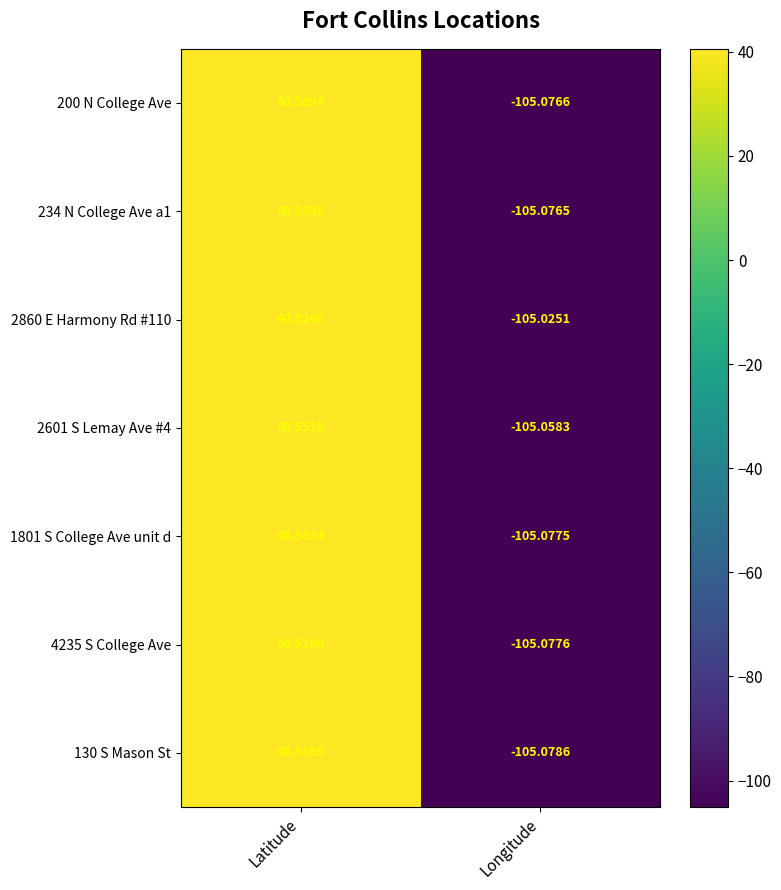

Rank the series by their maximum value, from lowest to highest.

2860 E Harmony Rd #110, 4235 S College Ave, 2601 S Lemay Ave #4, 1801 S College Ave unit d, 130 S Mason St, 200 N College Ave, 234 N College Ave a1